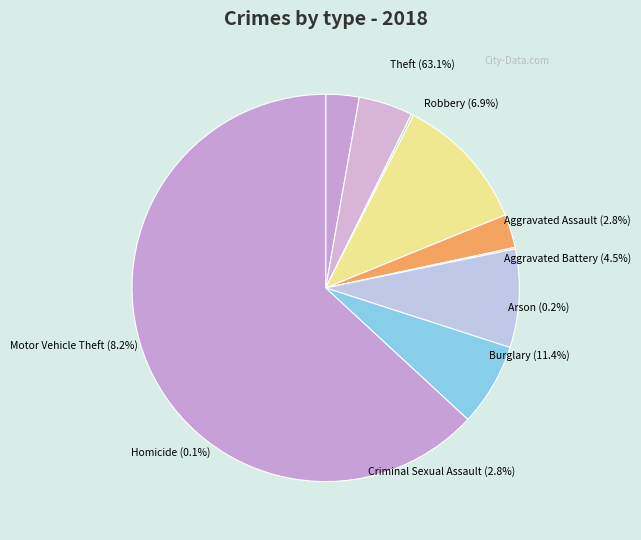

How many segments does this pie chart have?

9